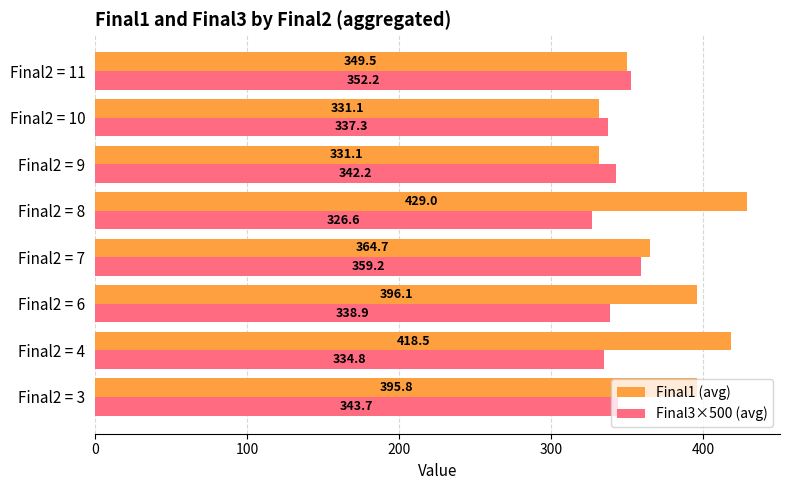

What is the difference between the maximum and second lowest values in the Final1 (avg) series?

97.9